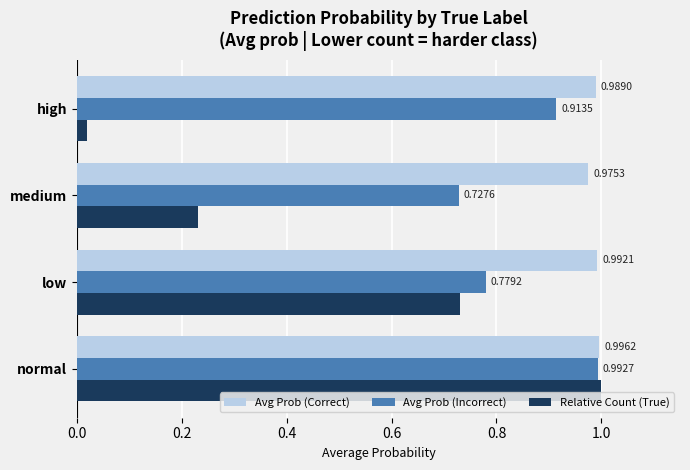

Count the number of data series in this chart.

3